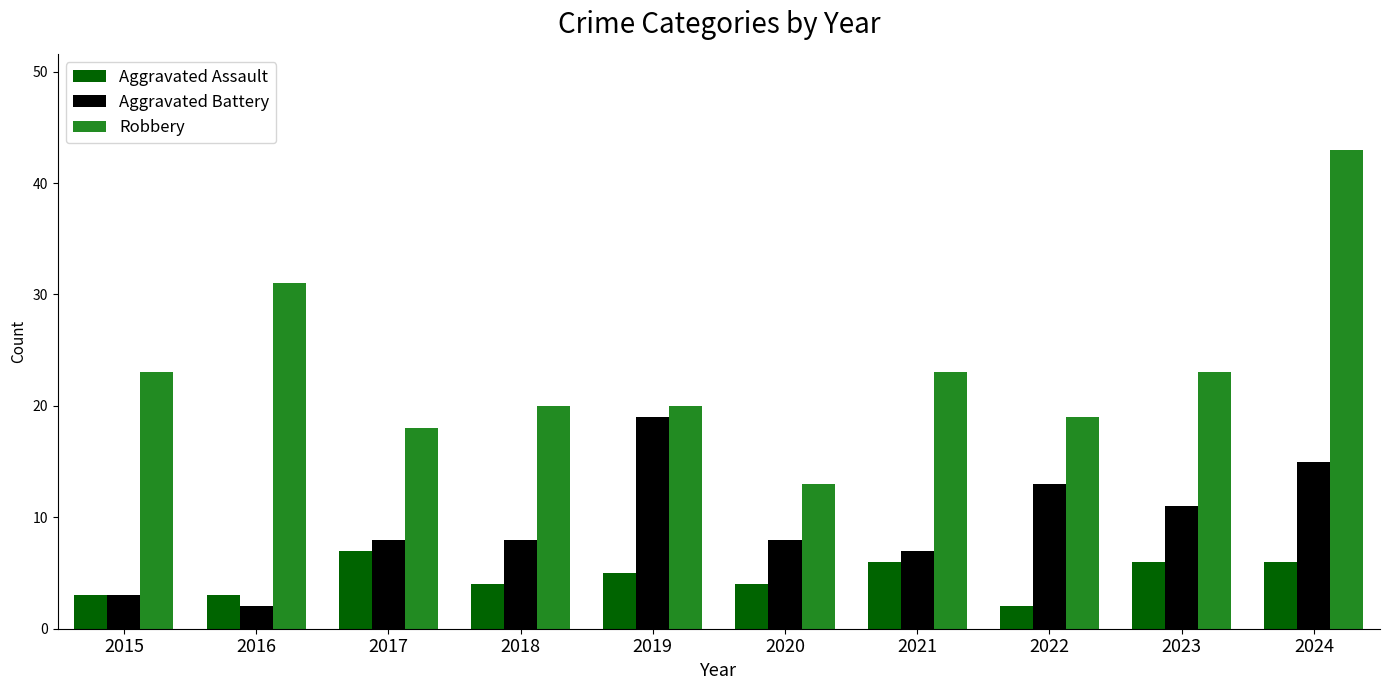

Is it true that Aggravated Assault equals 5 at 2019?

True